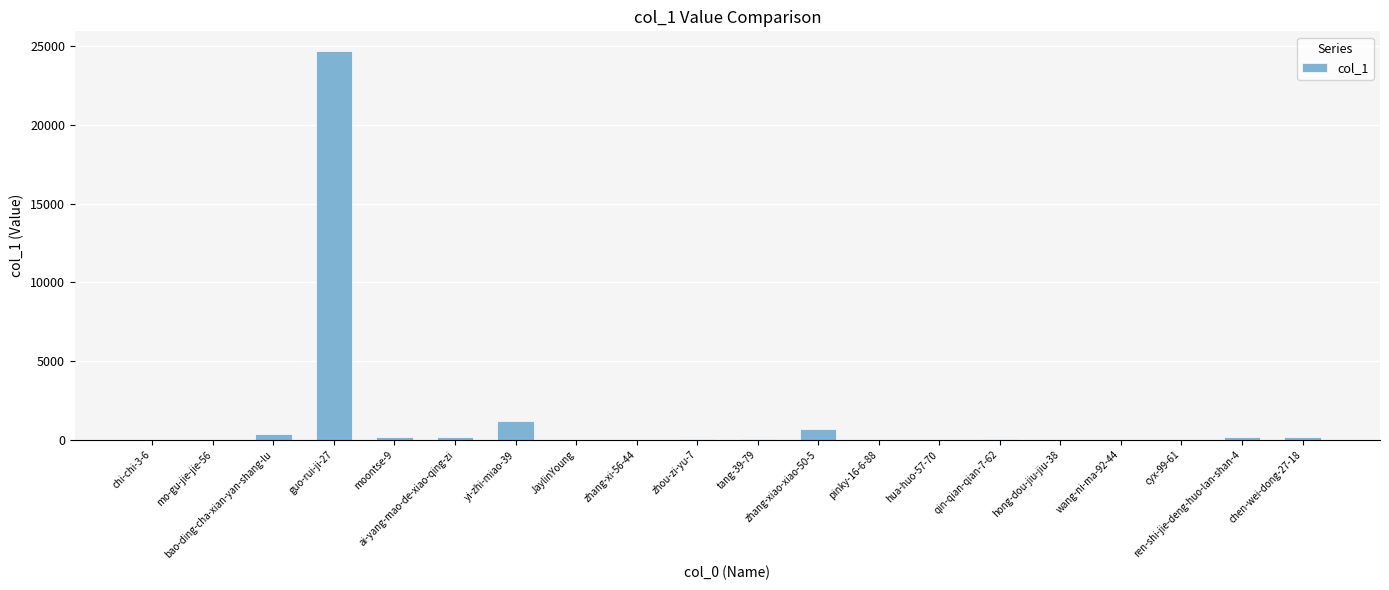

What is the sum of all values?

27915